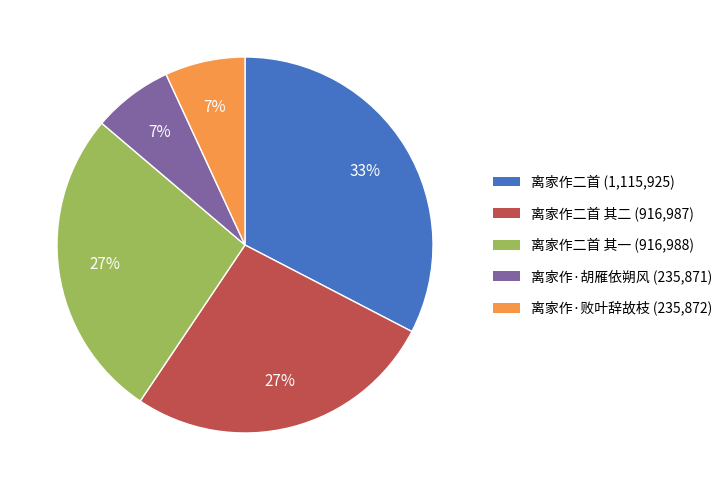

Does any single category account for the majority?

No